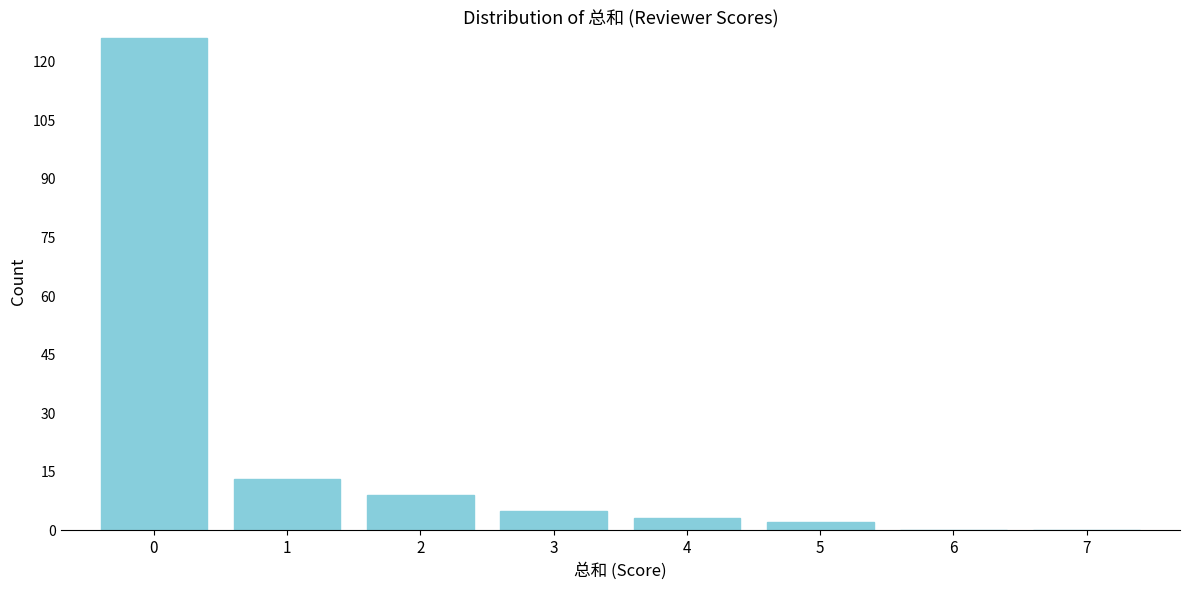

Reading right to left, what are all the values shown in this chart?

7=0	6=0	5=2	4=3	3=5	2=9	1=13	0=126